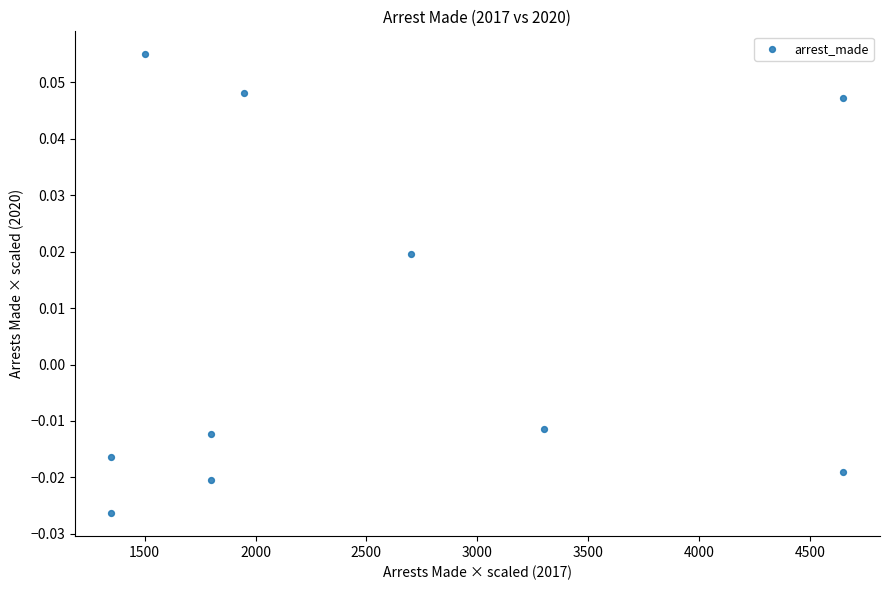

What is the range of X values (max minus min)?

3300.0